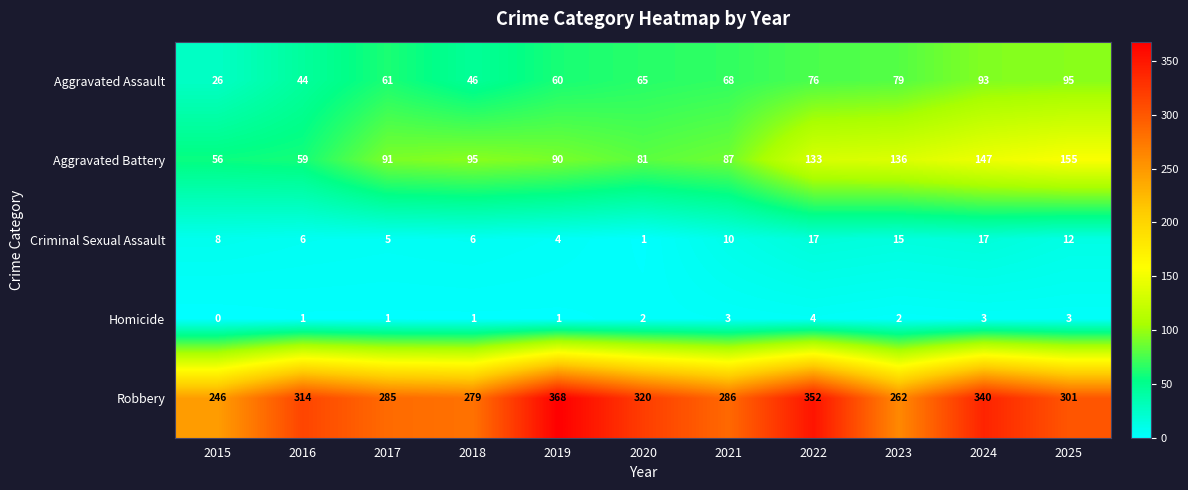

At how many categories does at least one series exceed 207?

11